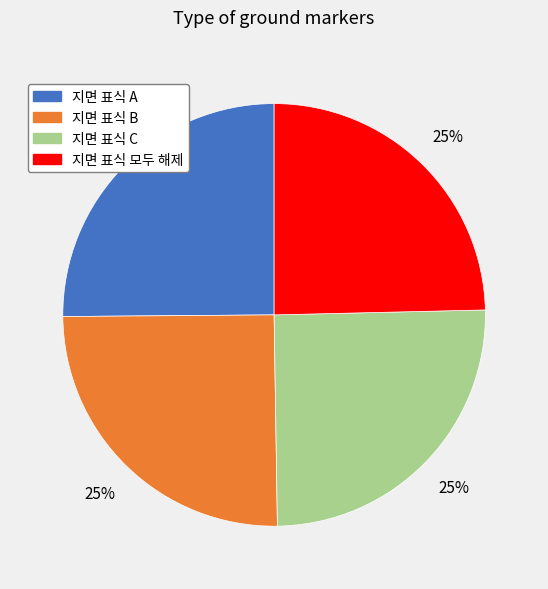

What percentage is the 지면 표식 B slice, to the nearest percent?

25%